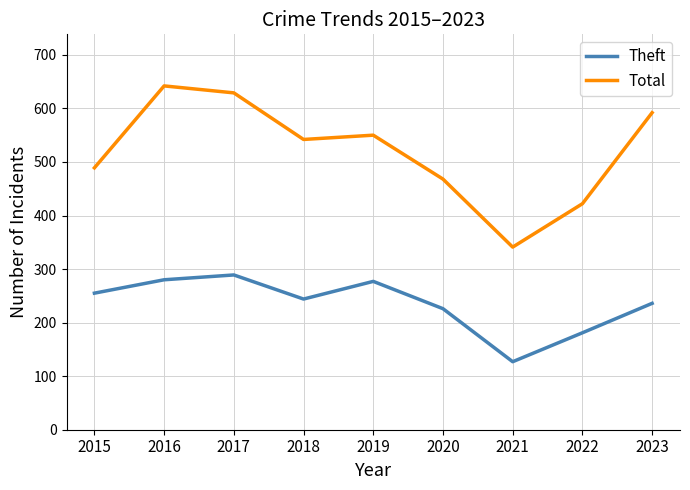

What are all the series names shown in the legend?

Theft, Total